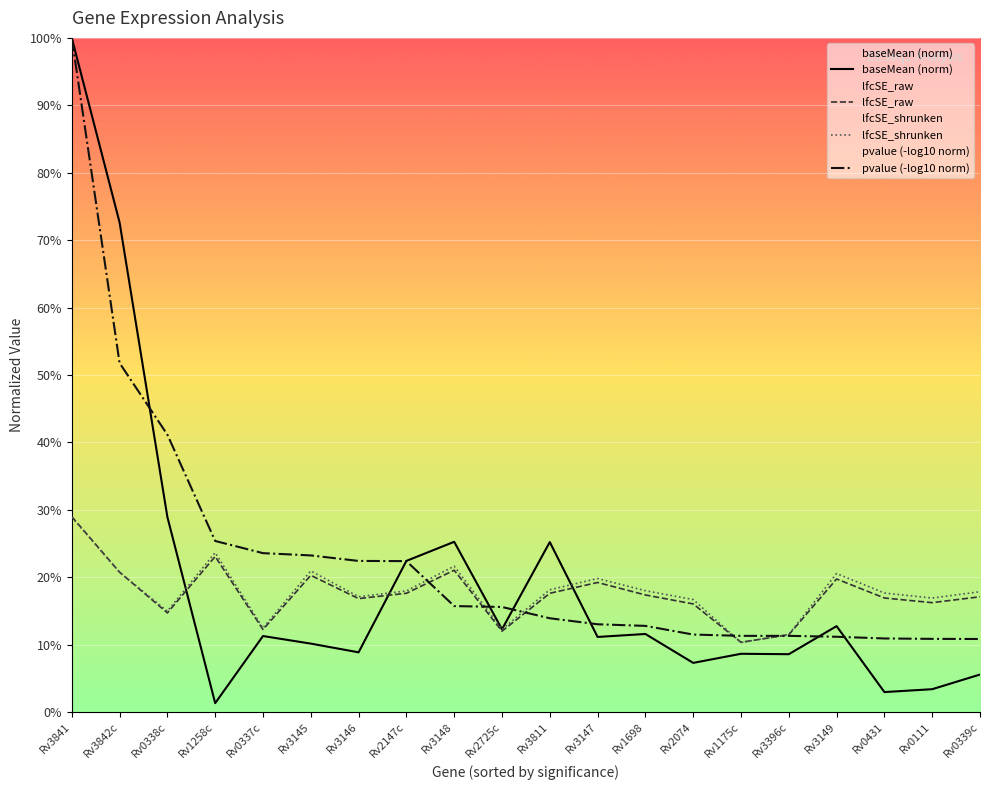

Where is the first local minimum for pvalue (-log10 norm)?

Rv1175c